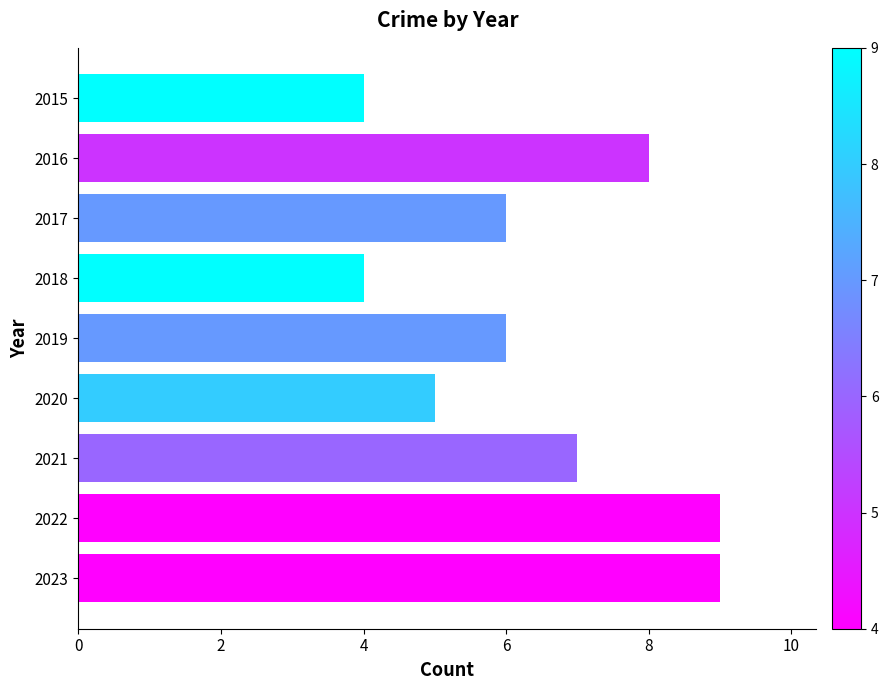

What is the difference between the values at 2016 and 2020?

3